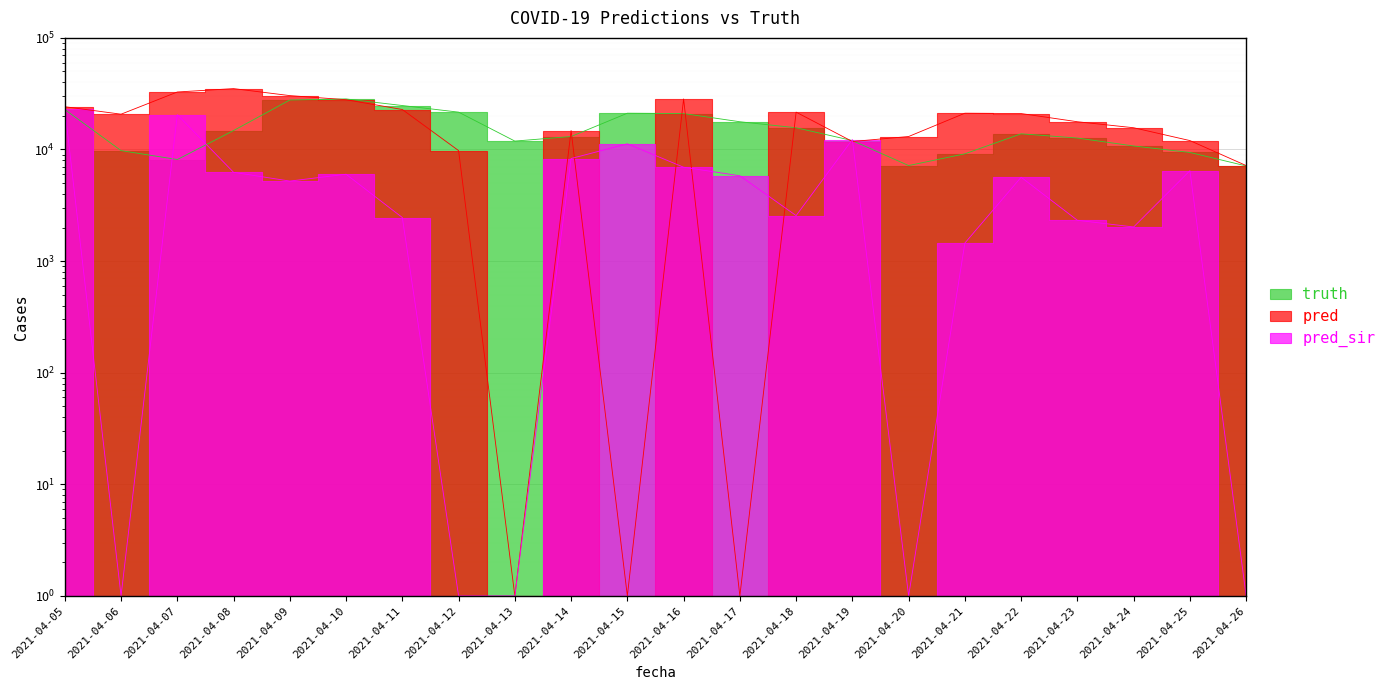

What is the average value of the truth series?

15483